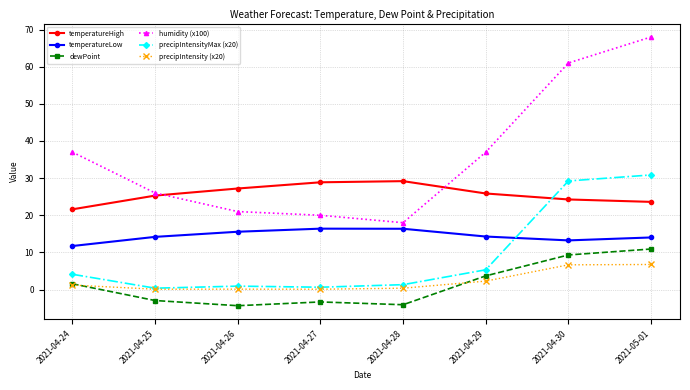

What is the average value of the humidity (x100) series?

36.0